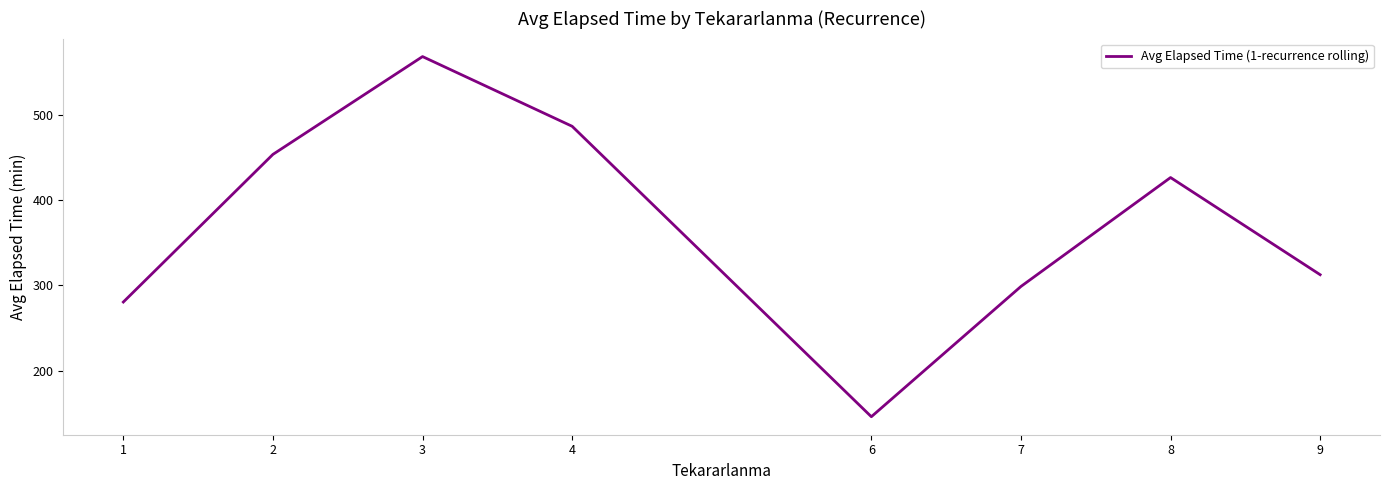

Rank the categories by value from lowest to highest.

6, 1, 7, 9, 8, 2, 4, 3